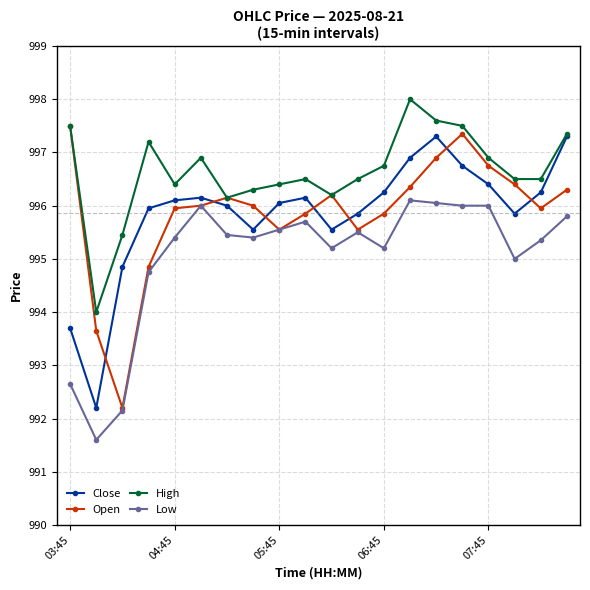

At how many categories does at least one series exceed 997?

6